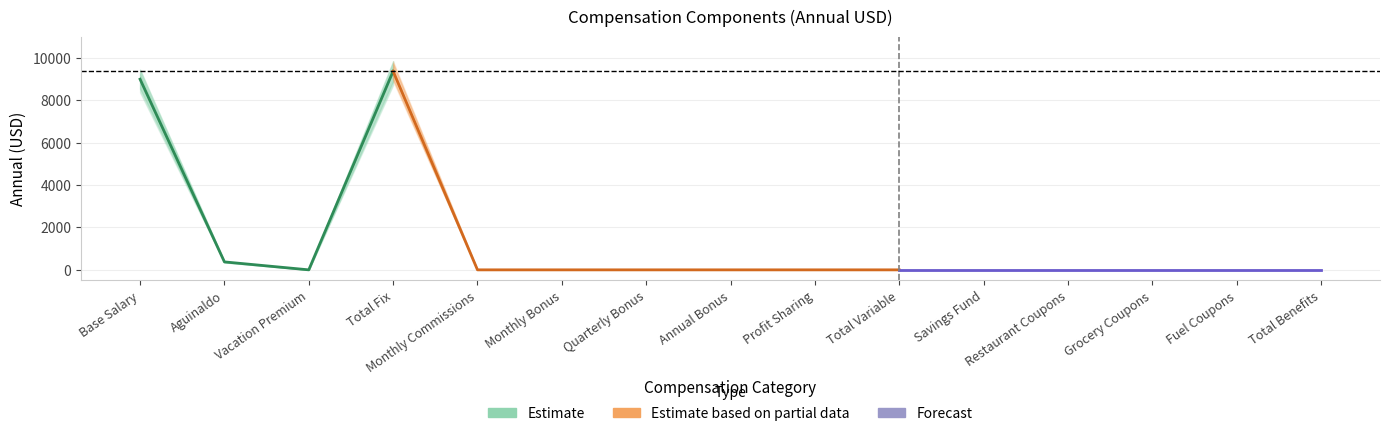

At which category does Annual (USD) - Estimate reach its first local valley?

Vacation Premium